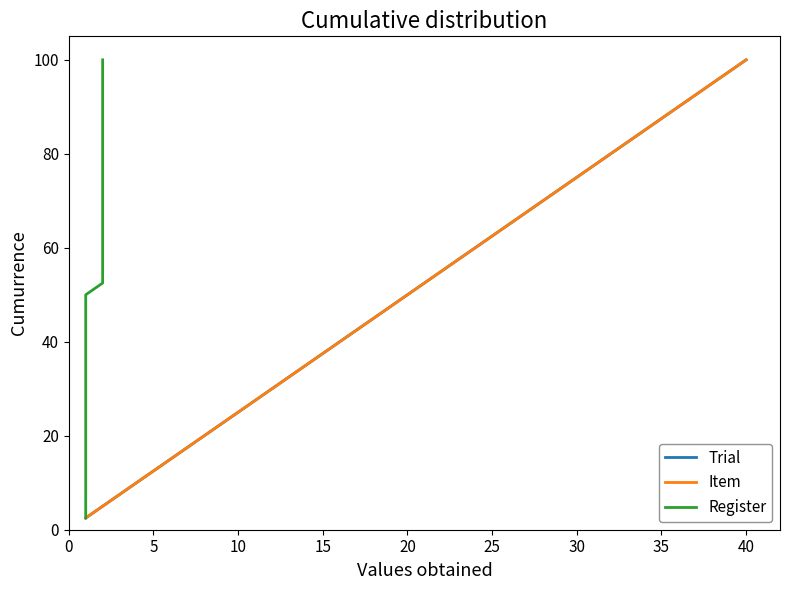

Which series has the largest total across all categories?

Trial